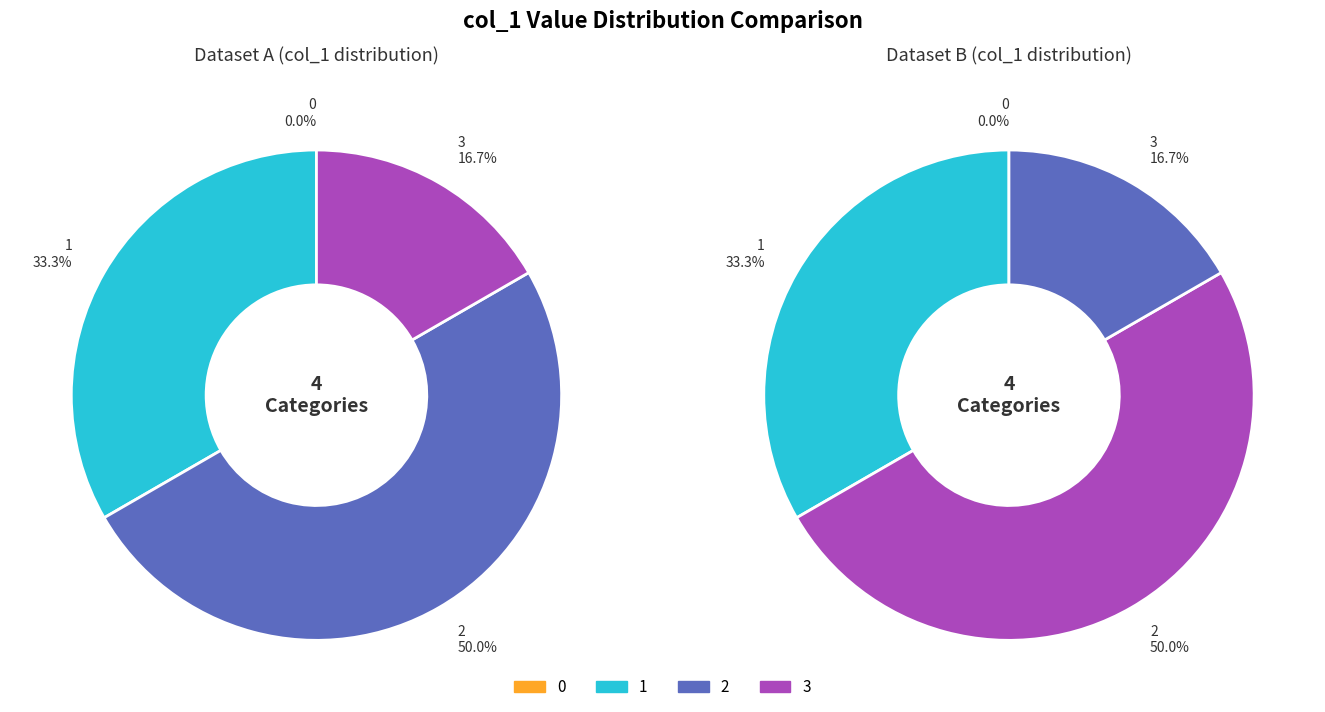

Rank the categories by value from highest to lowest.

2, 1, 3, 0